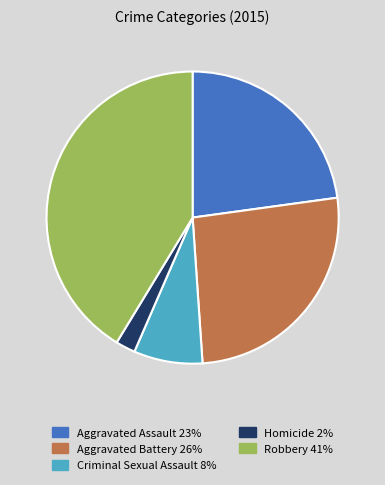

Rank the categories by value from lowest to highest.

Homicide, Criminal Sexual Assault, Aggravated Assault, Aggravated Battery, Robbery